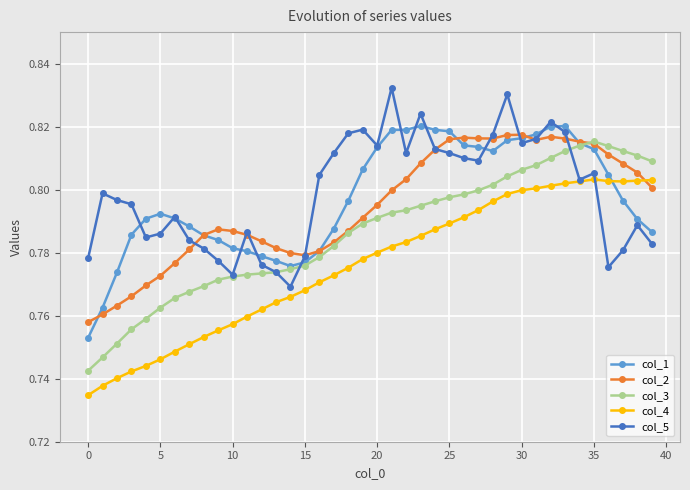

True or false: col_3 and col_4 intersect in this chart.

False